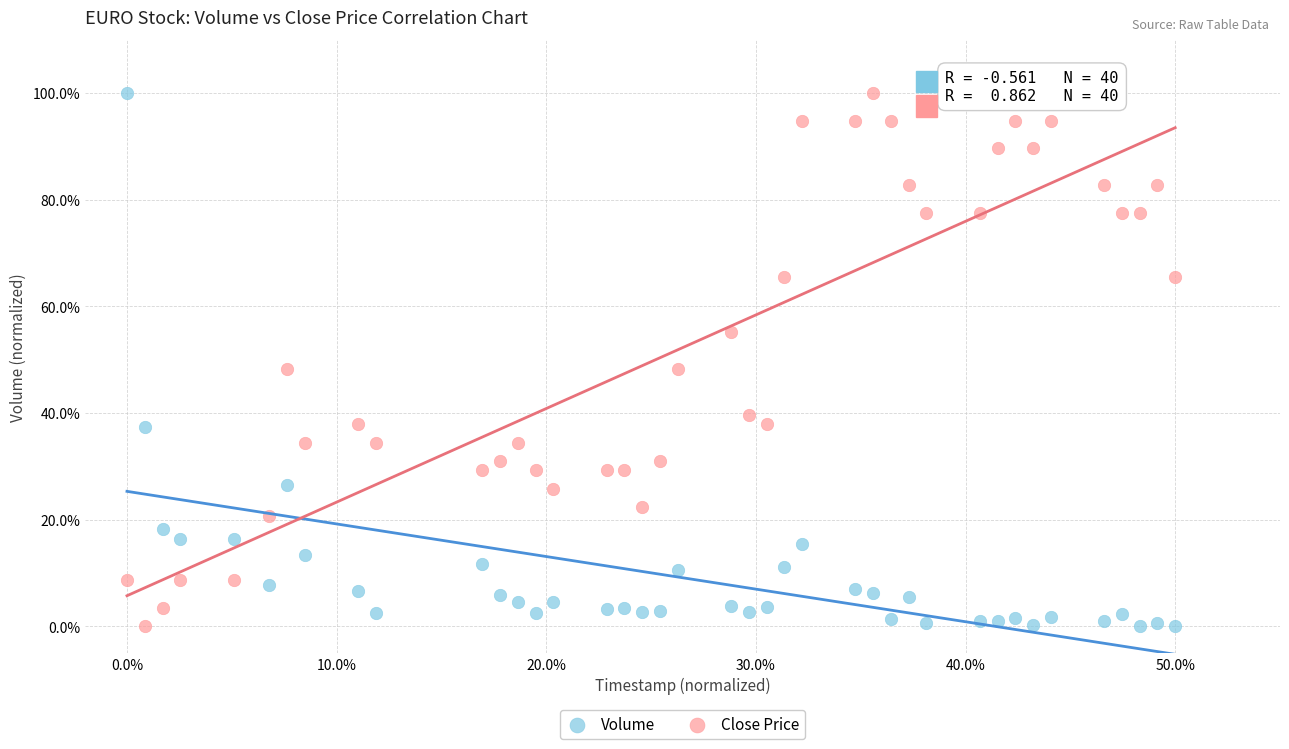

What is the X range (max minus min) for the scatter plot?

50.0